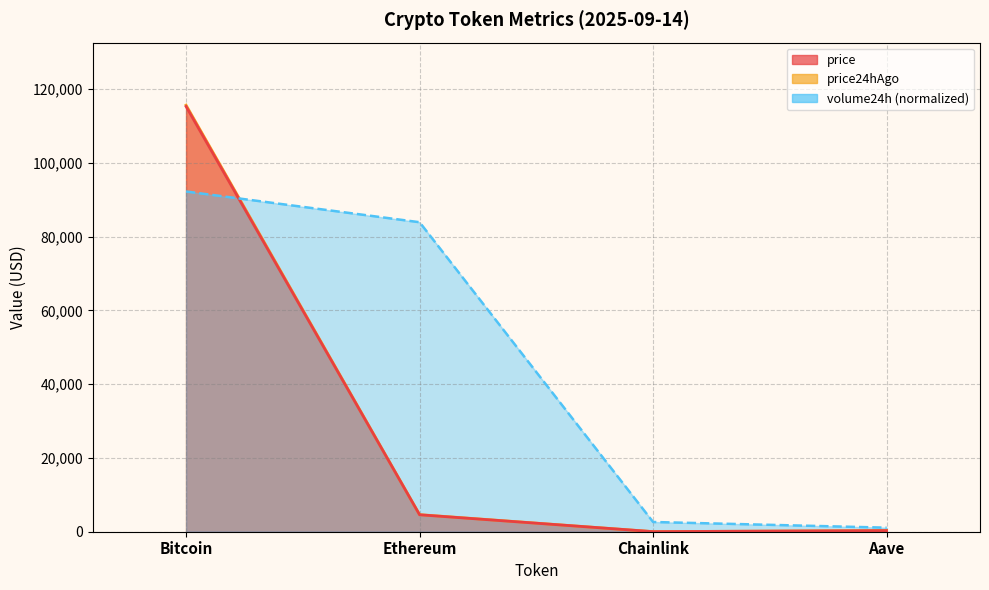

Rank the series by their maximum value, from highest to lowest.

price24hAgo, price, volume24h